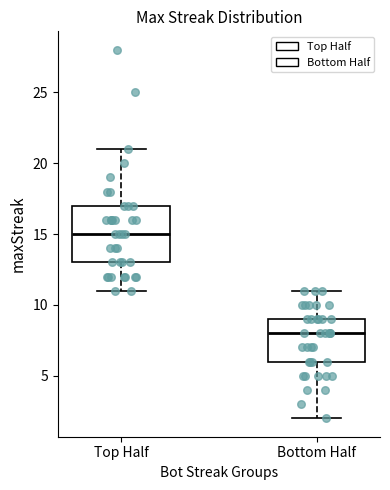

Reading left to right, read every box against the y-axis: the position of its median line, the range the box covers, and the ends of its whiskers. The values are not printed on the chart, so give them approximately, as read against the axis.

Top Half: median 15, box 13 to 17, whiskers 11 to 21
Bottom Half: median 8, box 6 to 9, whiskers 2 to 11